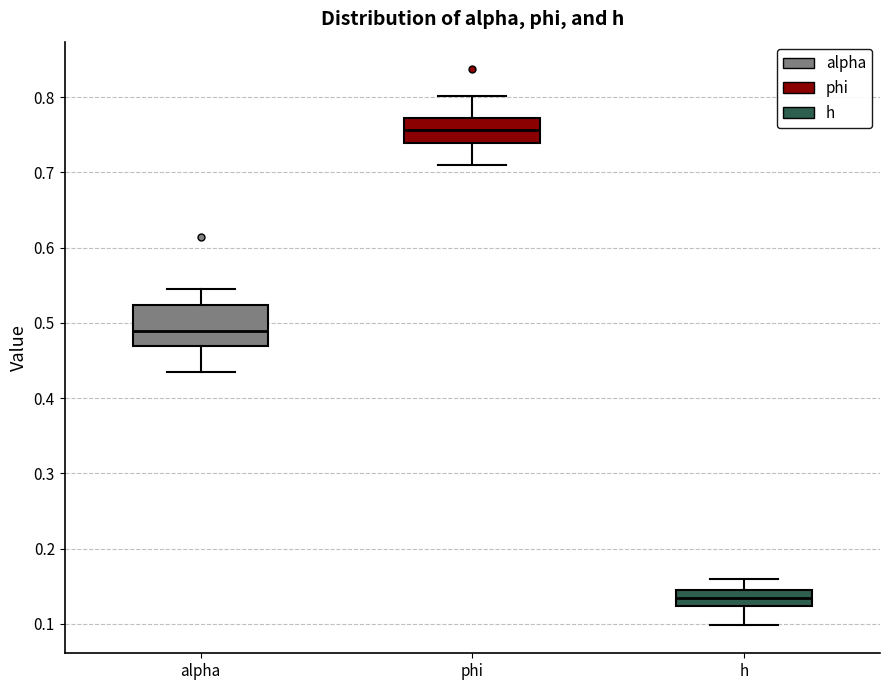

Where does the upper whisker of the box for alpha end on the y-axis? The values are not printed on the chart, so give them approximately, as read against the axis.

0.55